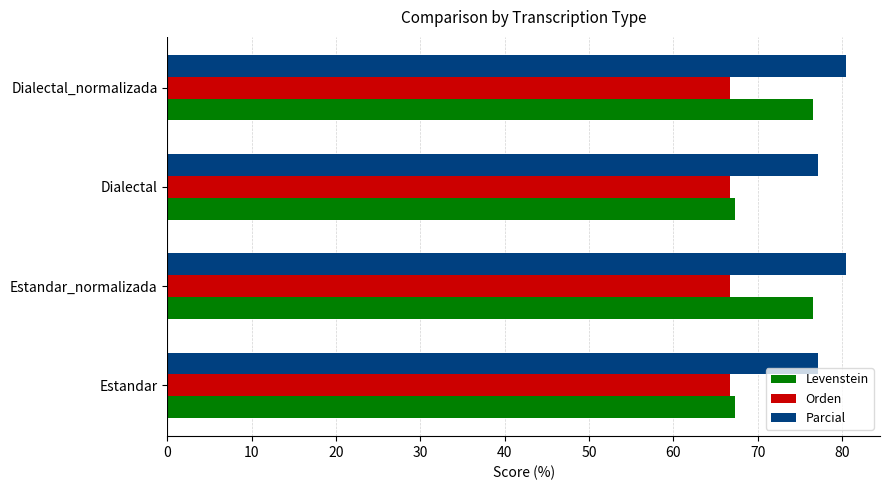

Rank the series by their maximum value, from highest to lowest.

Parcial, Levenstein, Orden